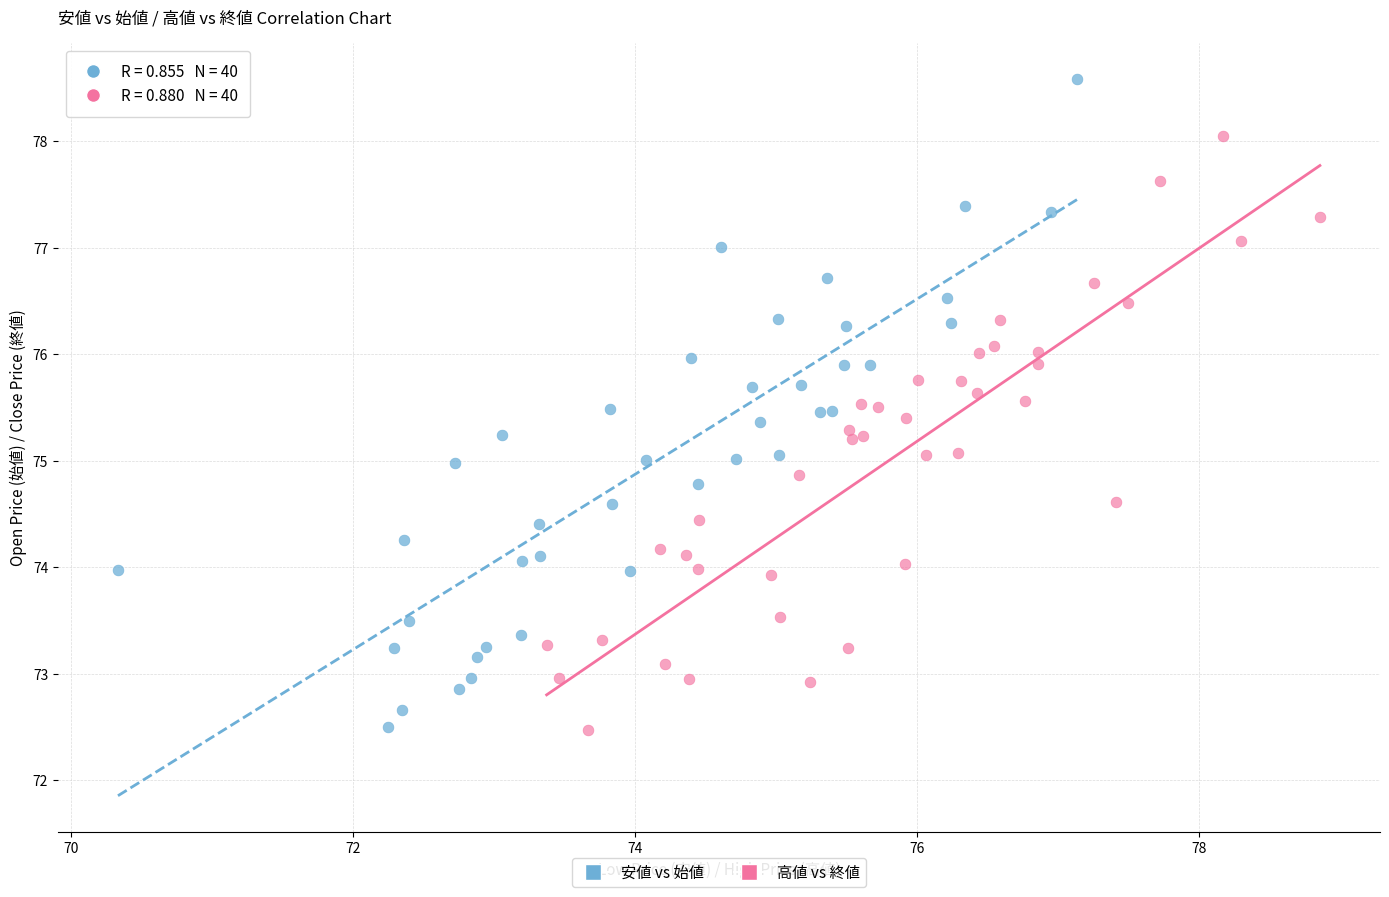

Which series reaches the maximum Y coordinate?

安値 vs 始値